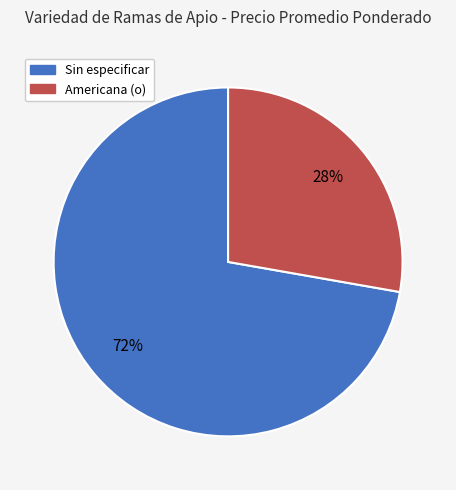

Is there a majority slice in this chart?

Yes